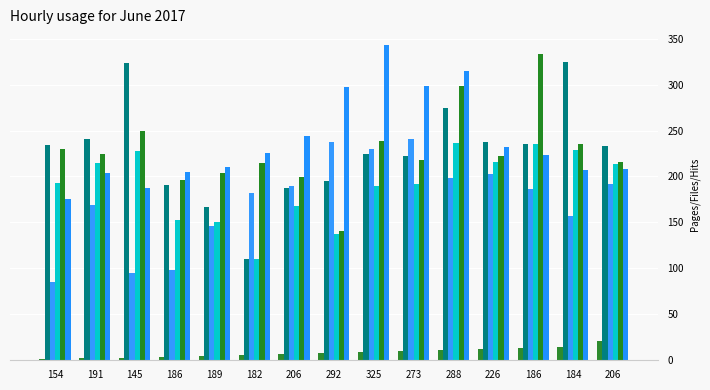

Are the bars horizontal?

No